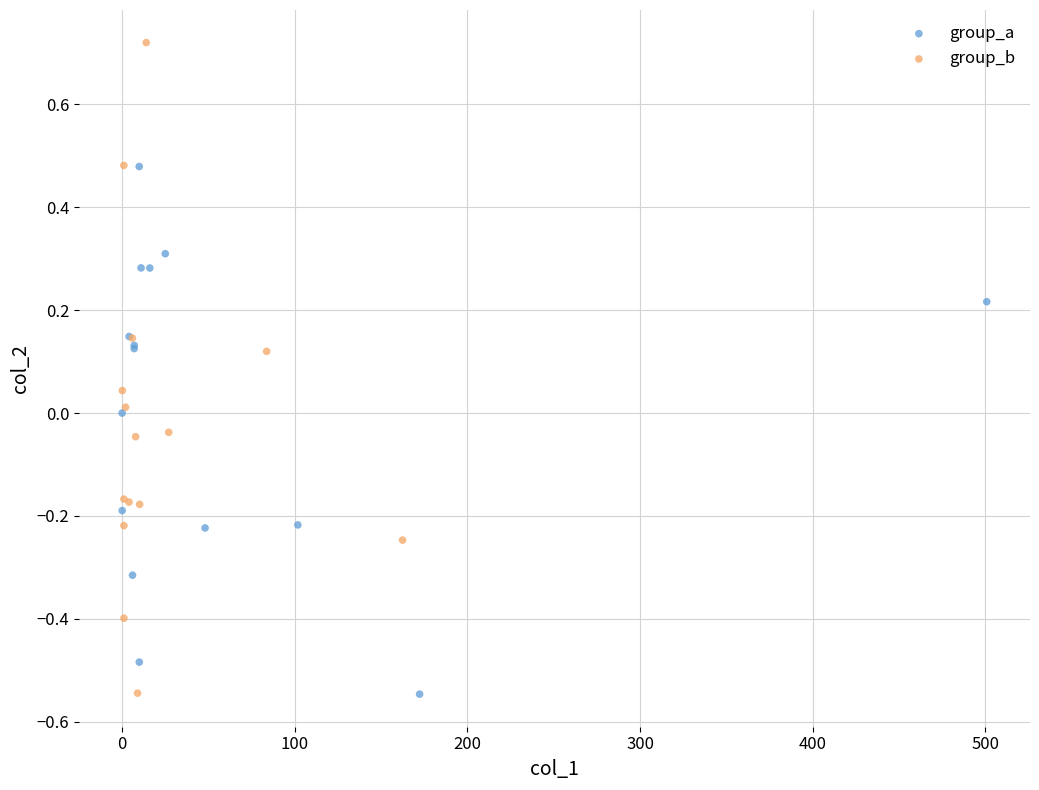

Which series contains the highest Y value?

group_b